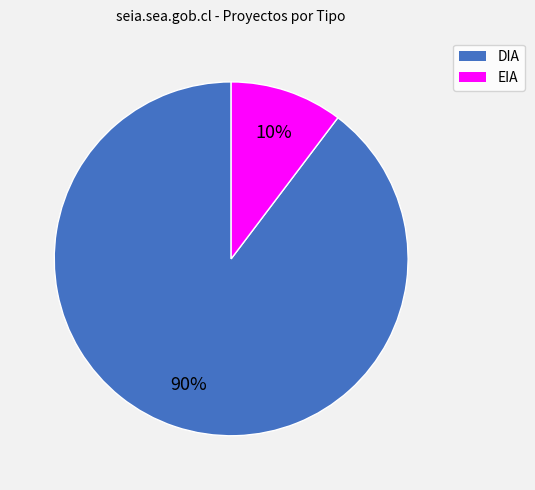

What percentage is the DIA slice, to the nearest percent?

90%